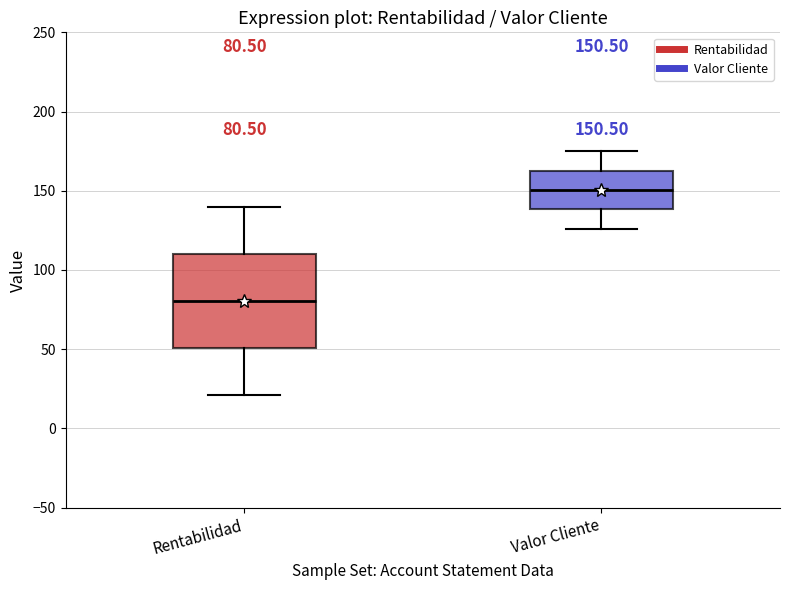

Comparing the boxes themselves (not the whiskers), which one is the tallest?

Rentabilidad